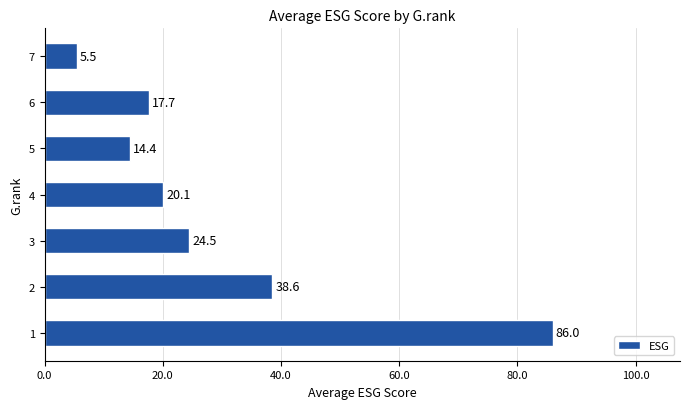

What is the maximum value shown in the chart?

86.0